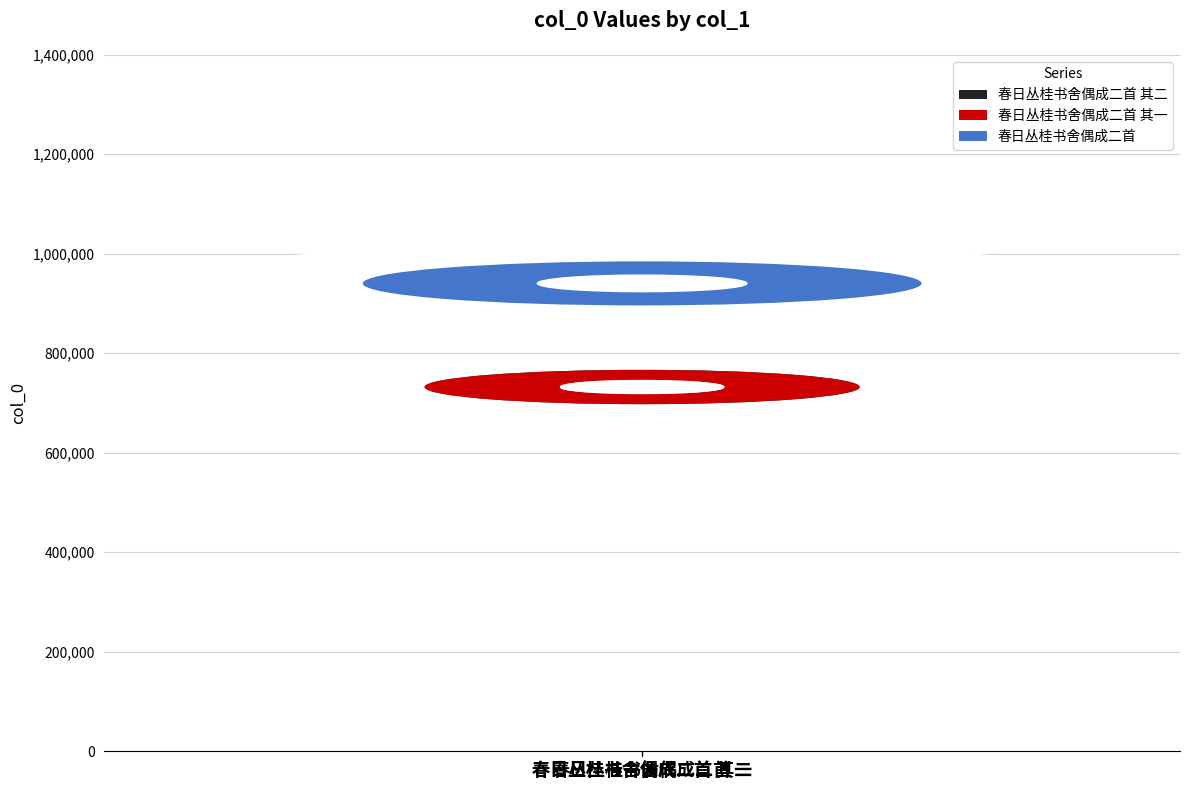

Does the chart contain stacked bars?

No